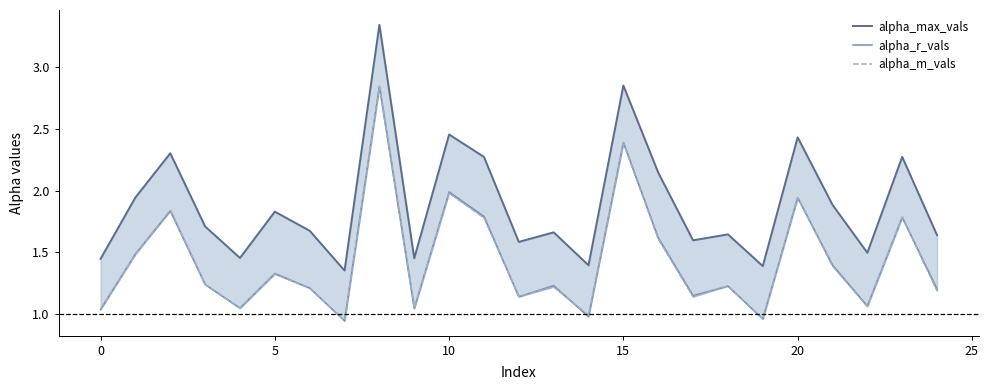

How many times do alpha_m_vals and alpha_r_vals cross each other?

17